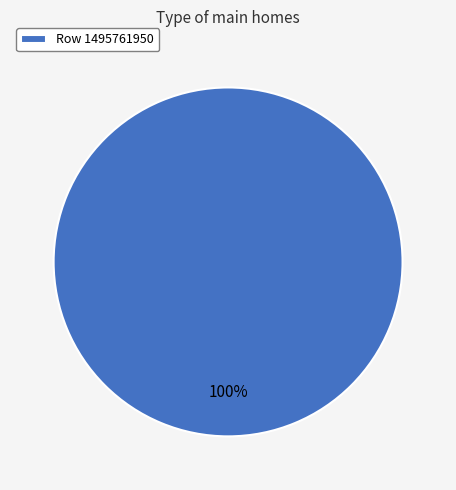

Is it true that Row 1495761950 is 87% of the pie?

False